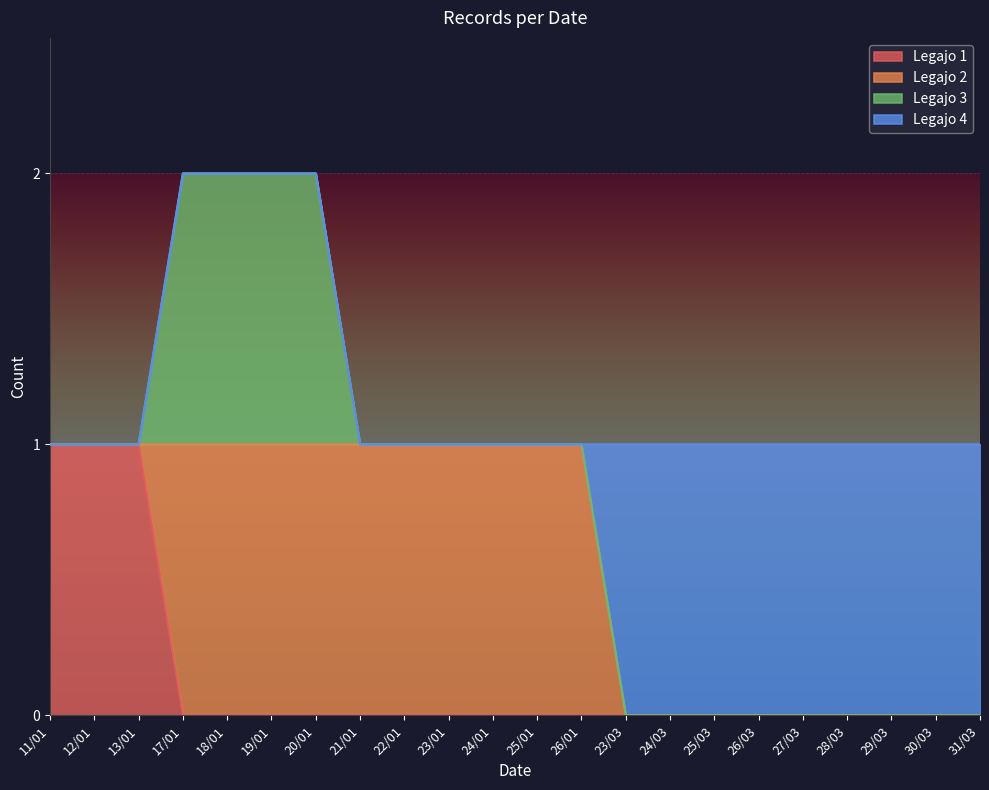

The Legajo 1 series shows 0 at 26/03. True or false?

True